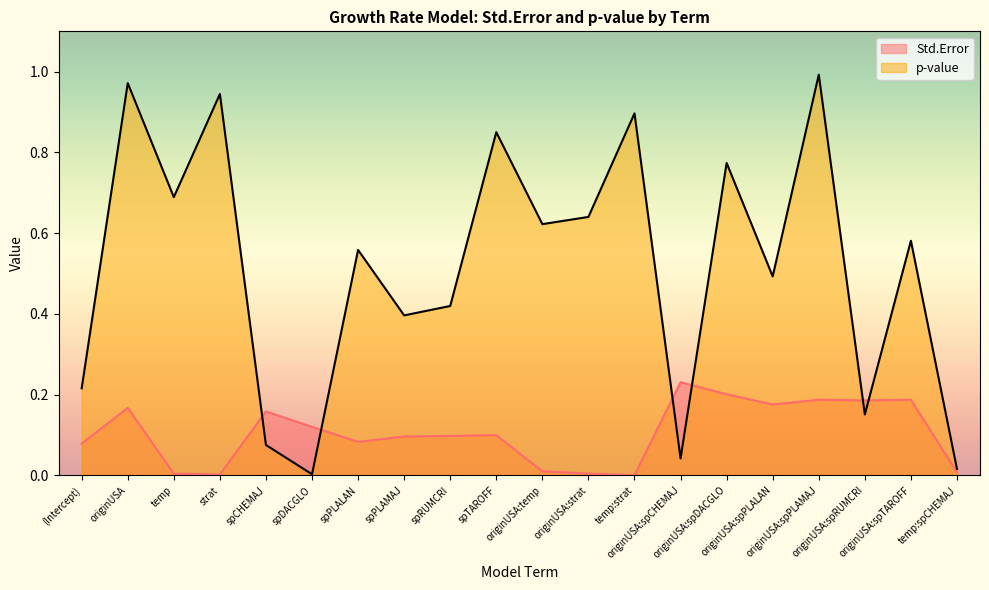

Which series changed the most between originUSA and spPLAMAJ?

p-value